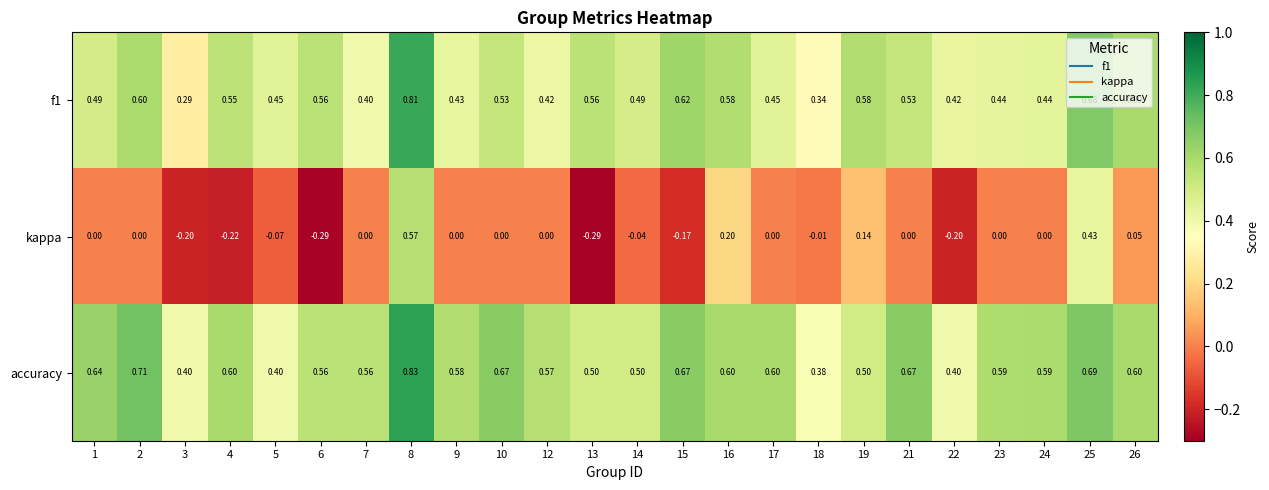

Between 7 and 16, which series saw the biggest shift?

kappa